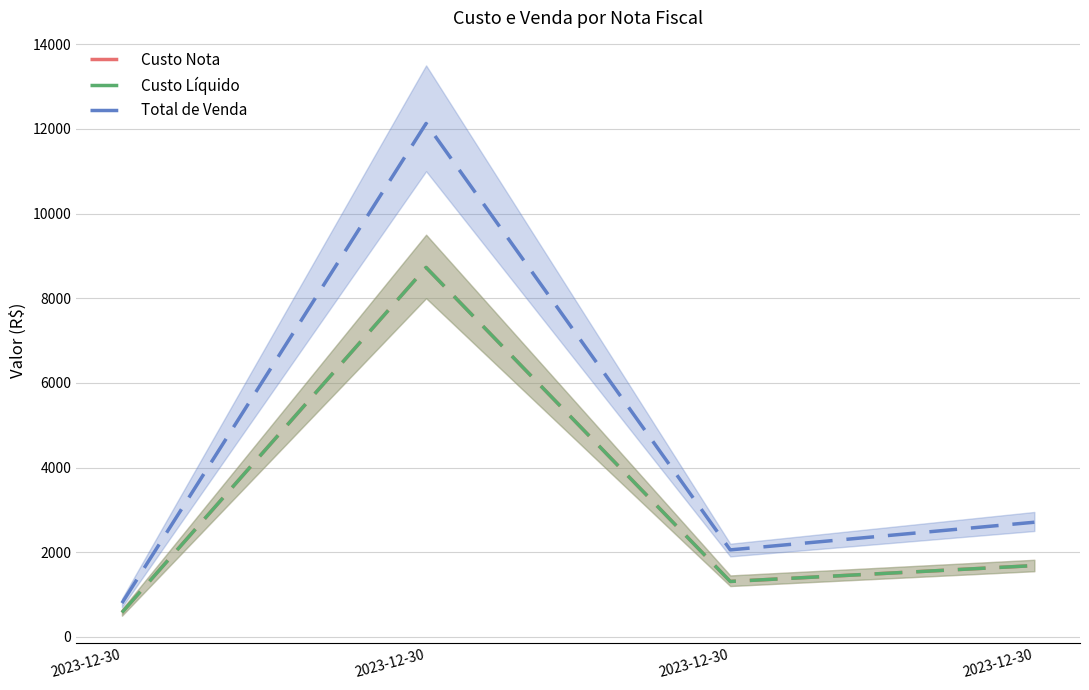

What are all the series names shown in the legend?

Custo Nota, Custo Líquido, Total de Venda